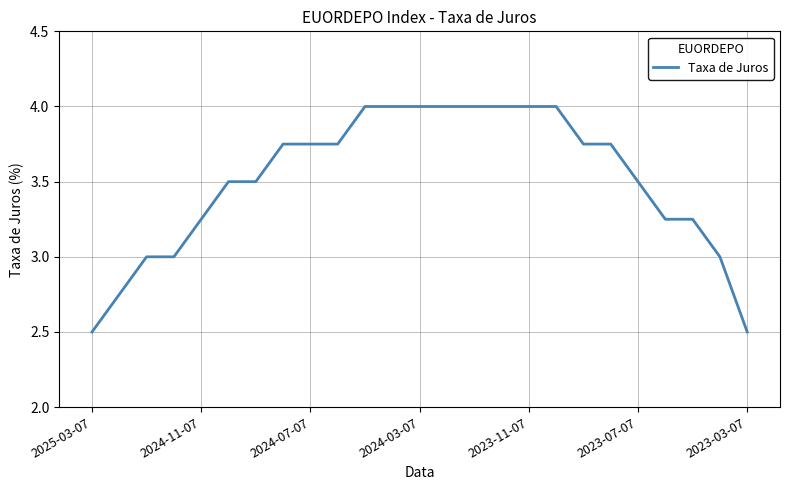

What is the difference between the maximum and minimum values?

1.5